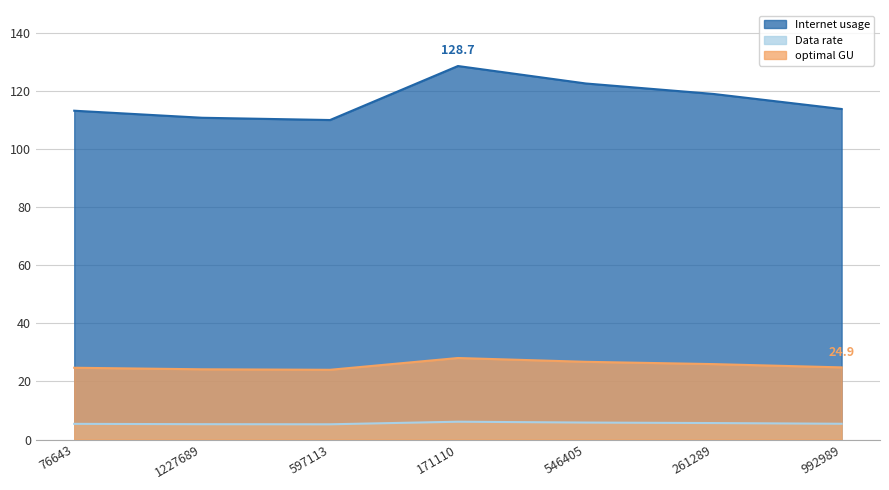

What is the total value across all series at 1227689?

140.3